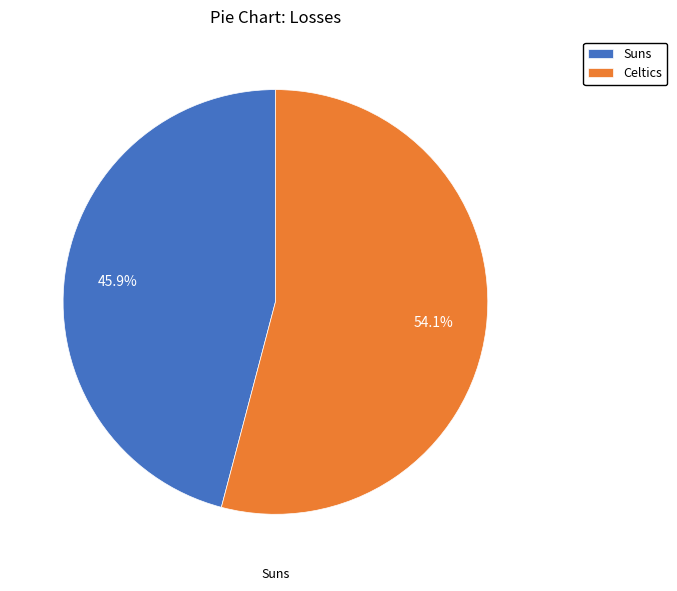

Is there any slice that represents more than half of the pie?

Yes